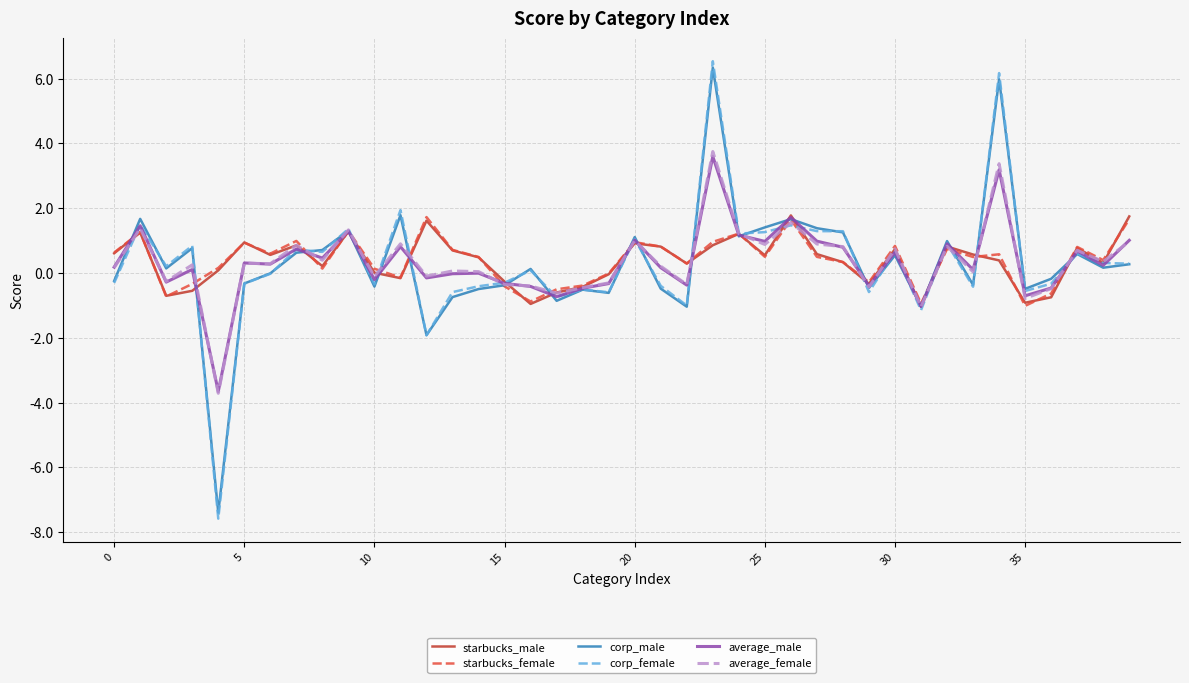

What is the minimum value shown in the chart?

-7.6